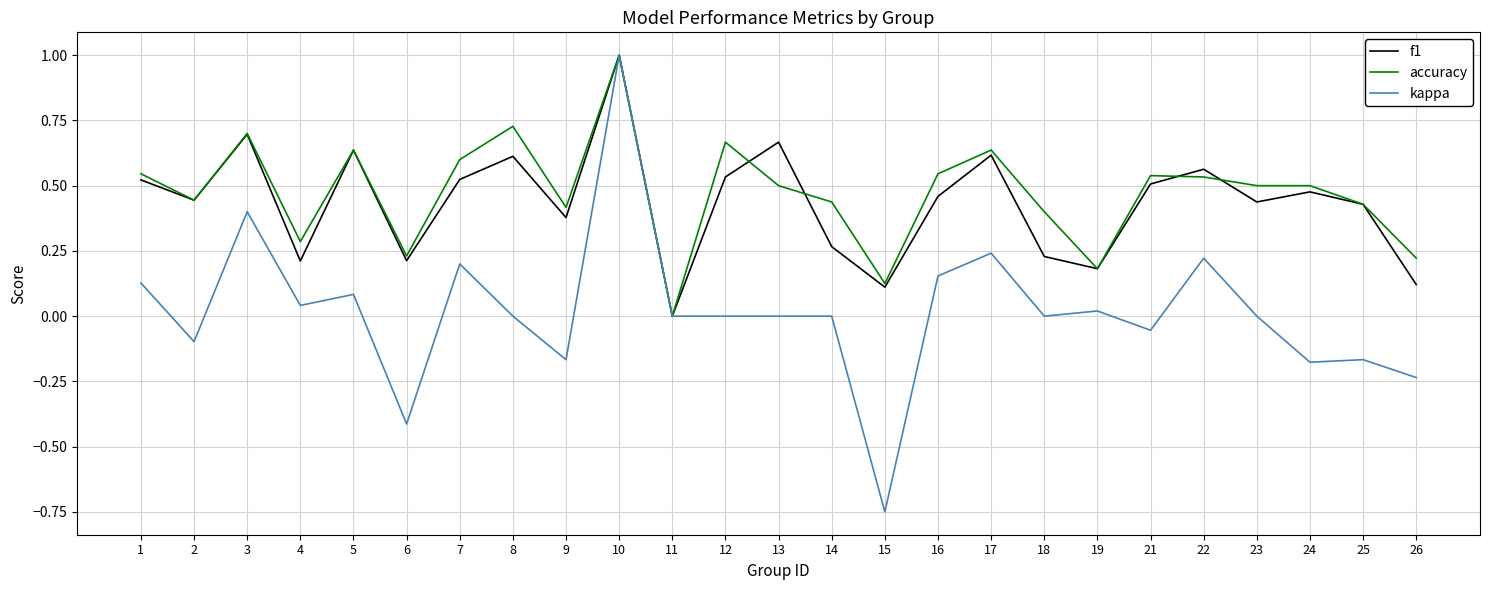

Between 17 and 25, which series saw the biggest shift?

kappa